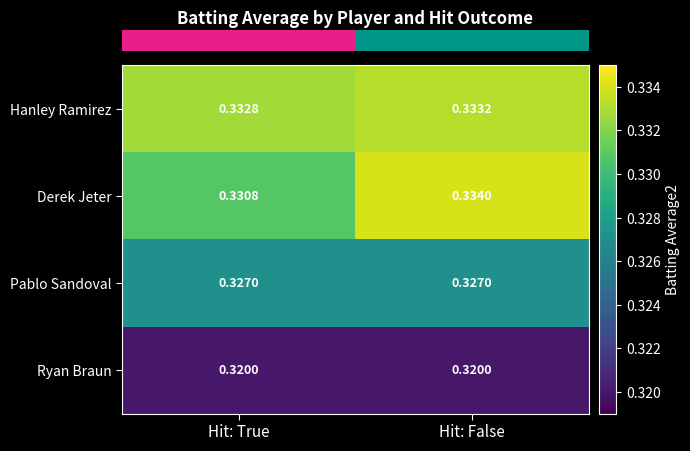

Is the value of Pablo Sandoval at Hit: True greater than the value of Derek Jeter at Hit: True?

No